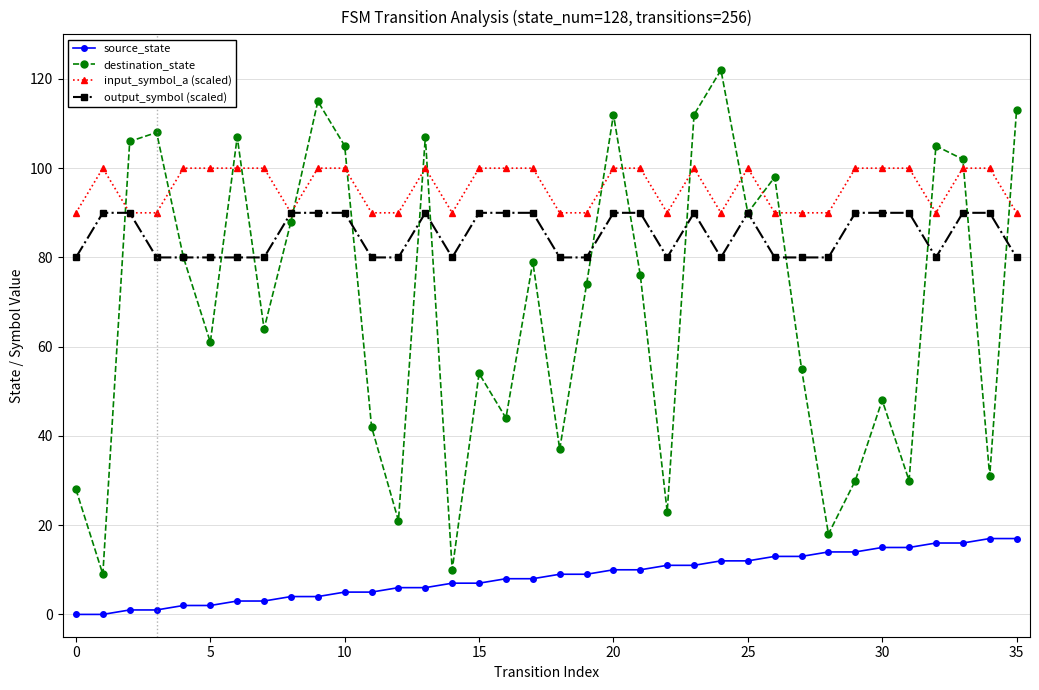

What is the maximum value shown in the chart?

122